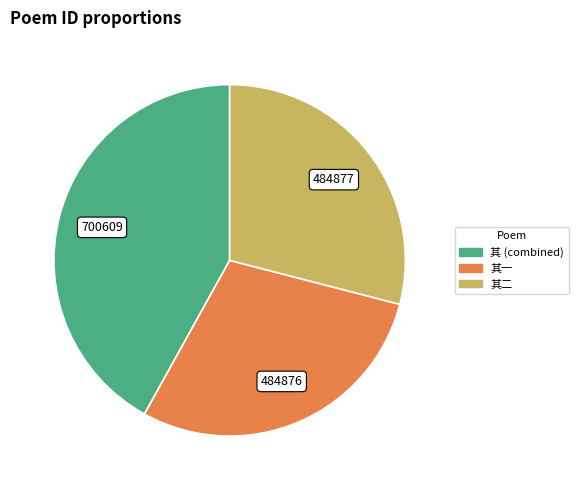

Does any single category account for the majority?

No